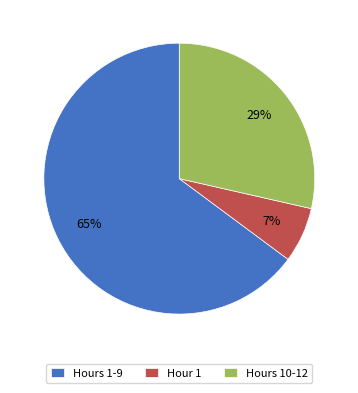

How many slices are in this pie chart?

3